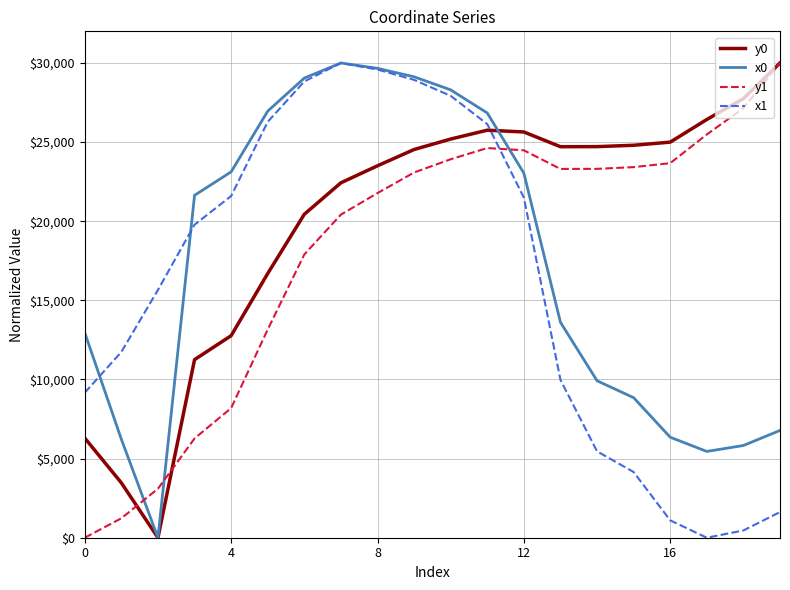

After their last crossing, which series has the higher values: y1 or x1?

y1